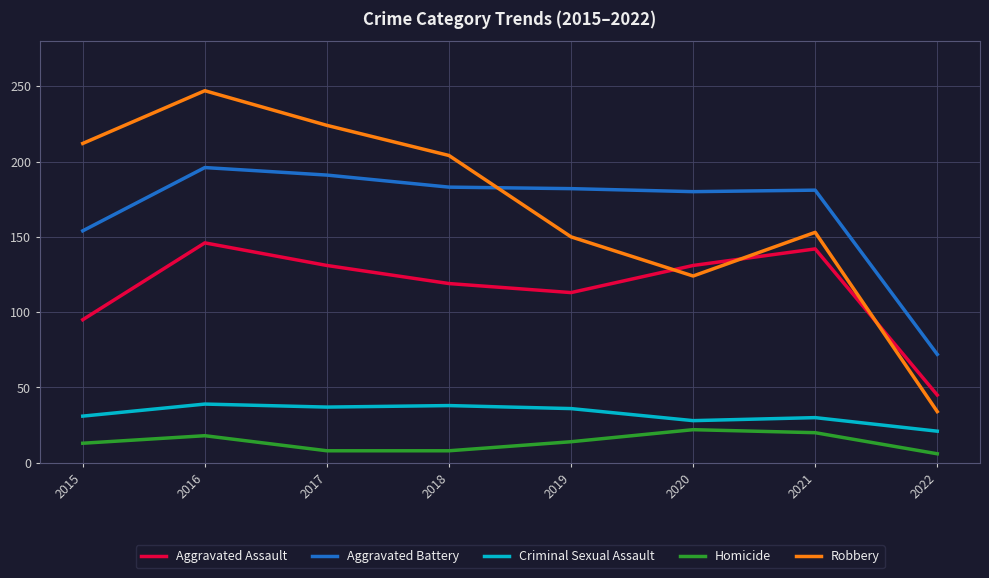

Which series has the largest range (max minus min)?

Robbery